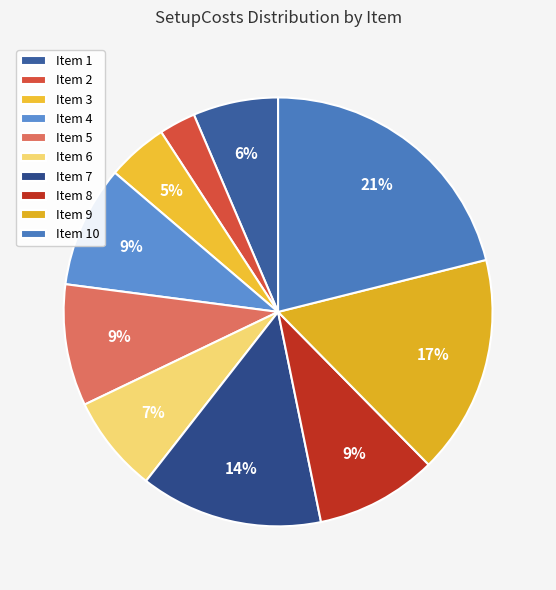

How many segments does this pie chart have?

10